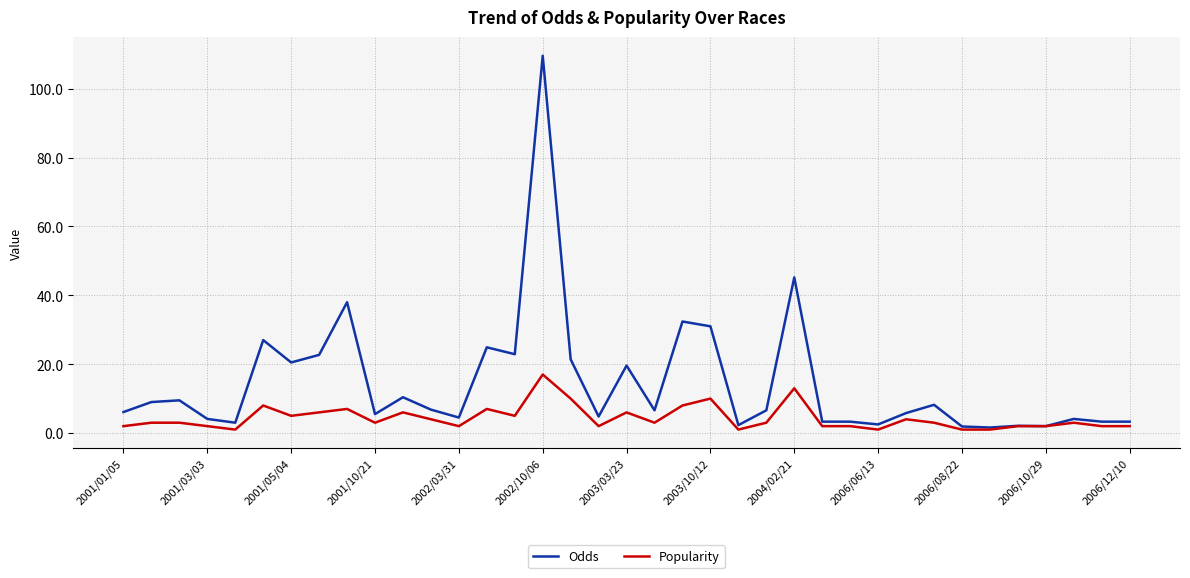

What is the maximum value for Odds?

109.6